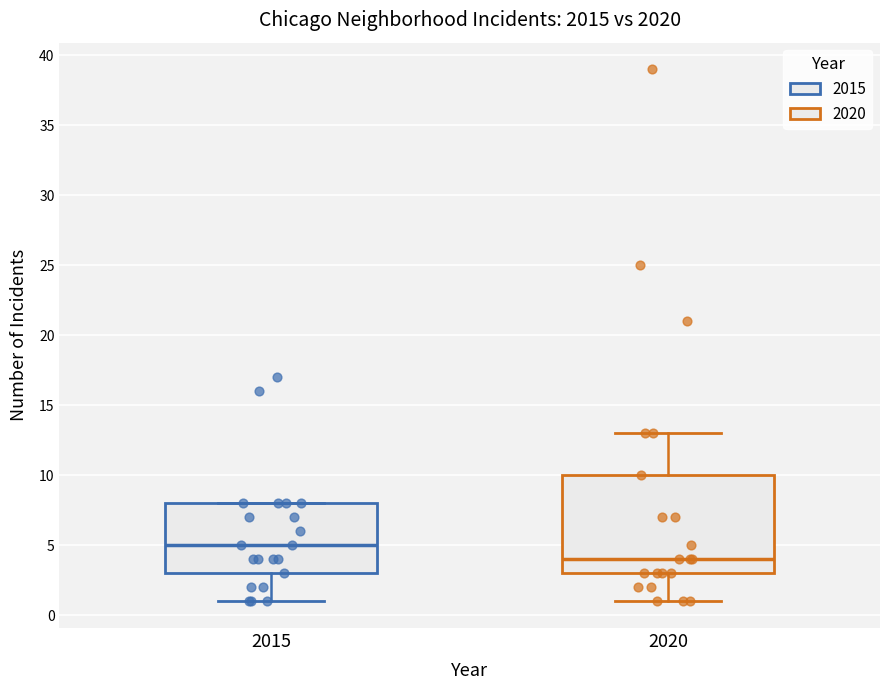

Reading left to right, read every box against the y-axis: the position of its median line, the range the box covers, and the ends of its whiskers. The values are not printed on the chart, so give them approximately, as read against the axis.

2015: median 5, box 3 to 8, whiskers 1 to 8
2020: median 4, box 3 to 10, whiskers 1 to 13